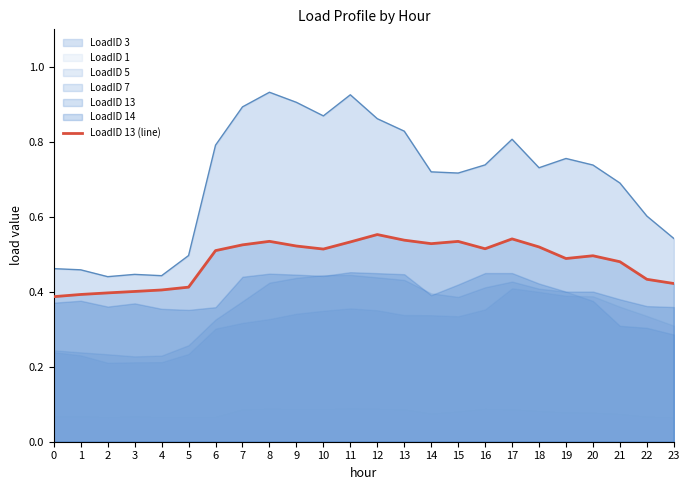

Reading right to left, extract all data points from this chart.

23=0.4	22=0.4	21=0.5	20=0.5	19=0.5	18=0.5	17=0.5	16=0.5	15=0.5	14=0.5	13=0.5	12=0.6	11=0.5	10=0.5	9=0.5	8=0.5	7=0.5	6=0.5	5=0.4	4=0.4	3=0.4	2=0.4	1=0.4	0=0.4